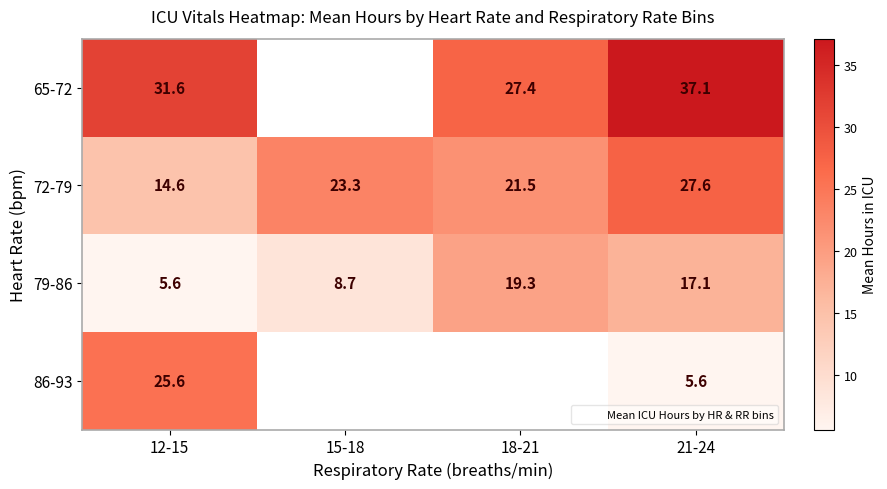

What is the lowest value of the 72-79 series?

14.6